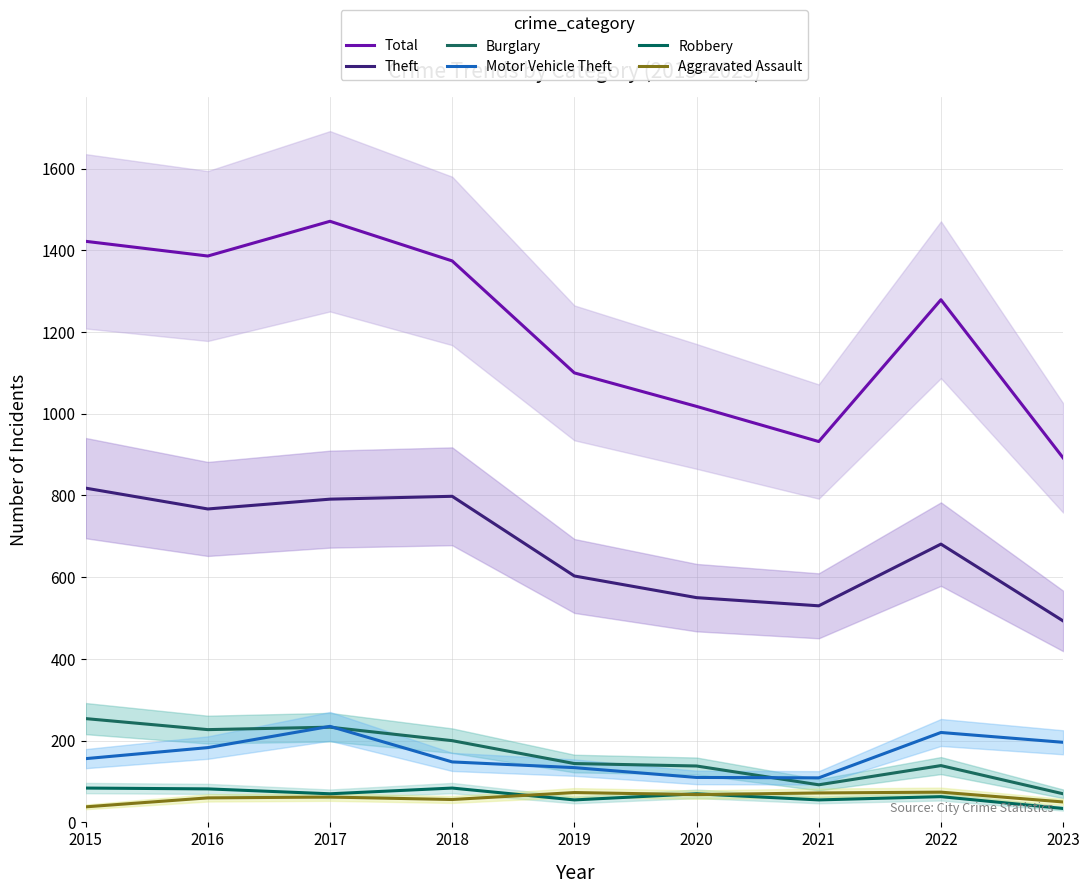

What is the value of the Burglary point at the 6th from the left?

138